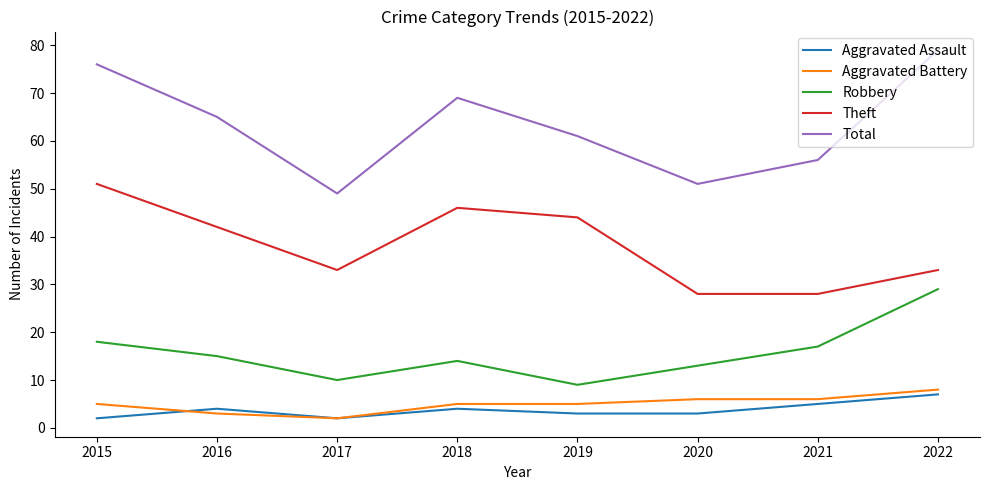

True or false: Theft and Total intersect in this chart.

False